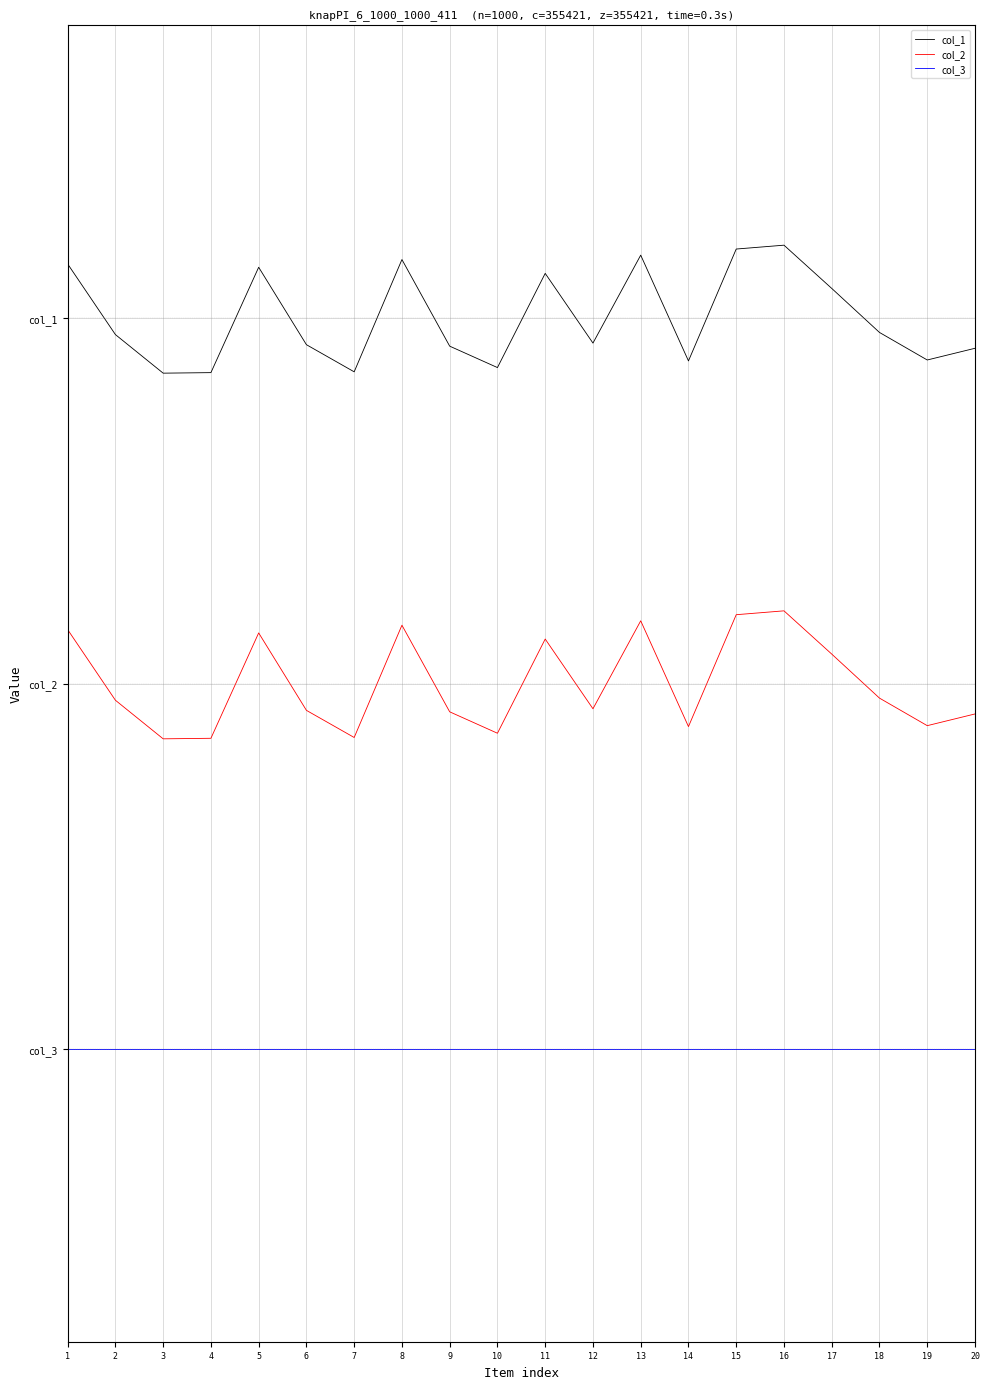

True or false: col_1 has a value of 2.0 at 16.

False